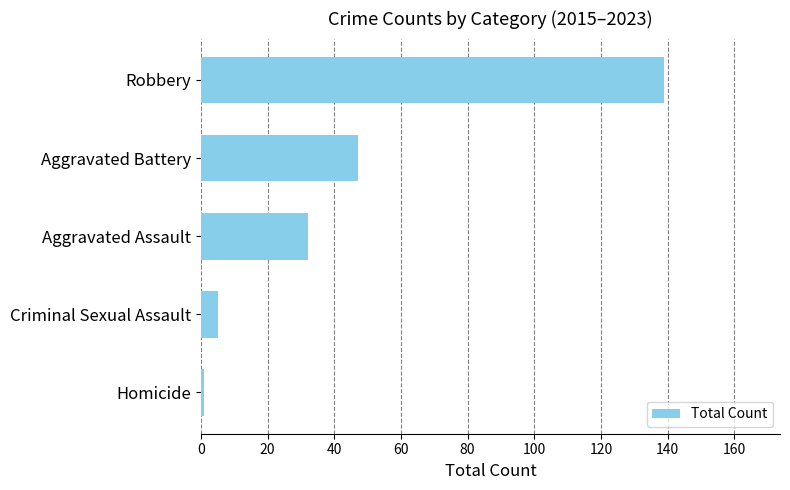

What is the greatest value displayed?

139